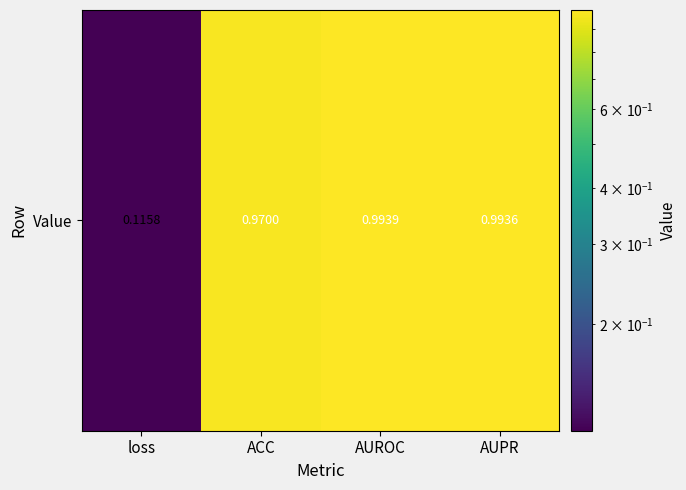

At which category does the chart reach its peak across all series?

AUROC